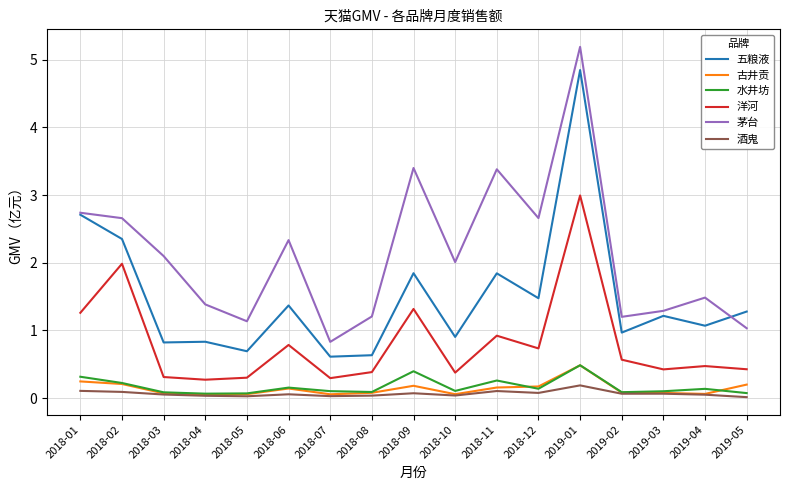

At which label does 洋河 reach its peak?

2019-01